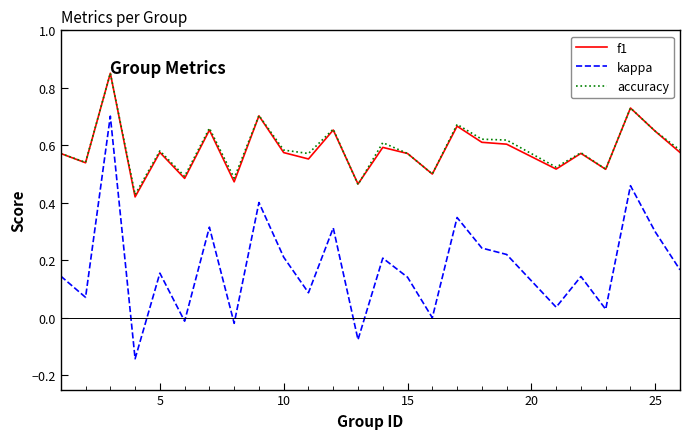

Which series has the widest spread of values?

kappa